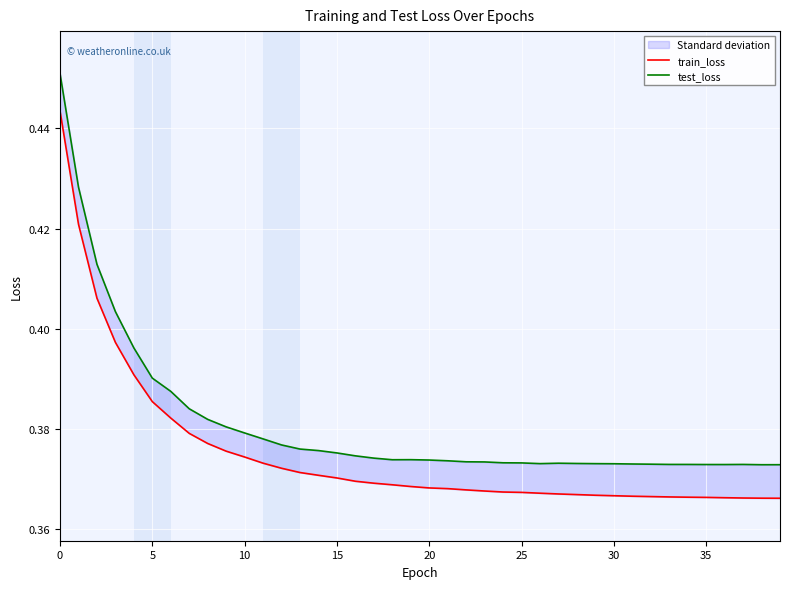

Which series changed the most between 0 and 39?

test_loss